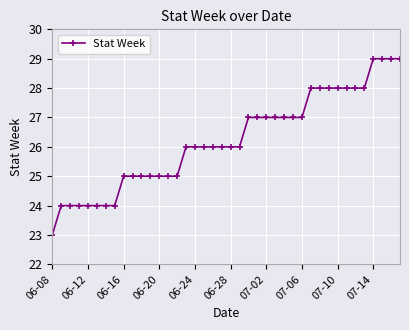

What is the difference between the maximum and second lowest values?

5